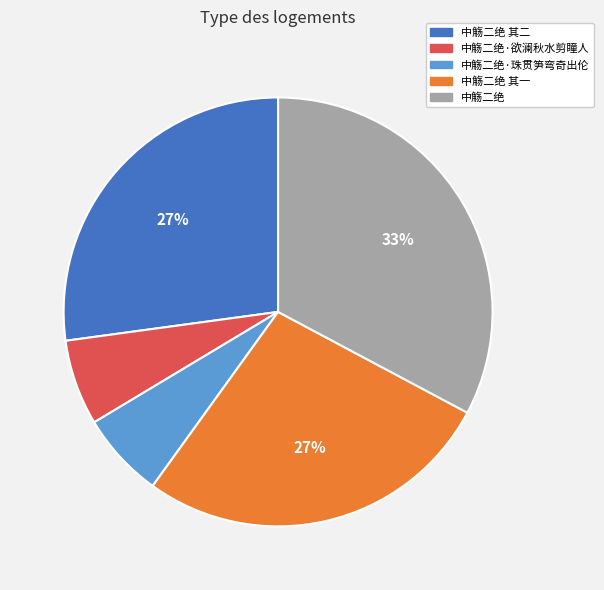

How many segments does this pie chart have?

5